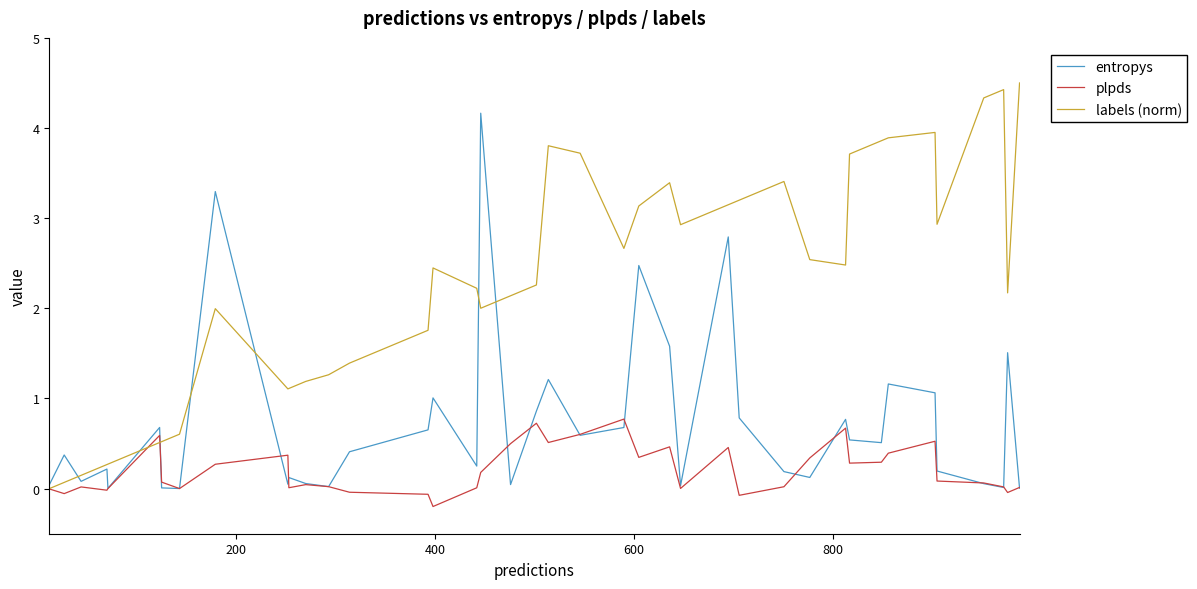

List the series in order of their peak value, highest first.

labels (norm), entropys, plpds